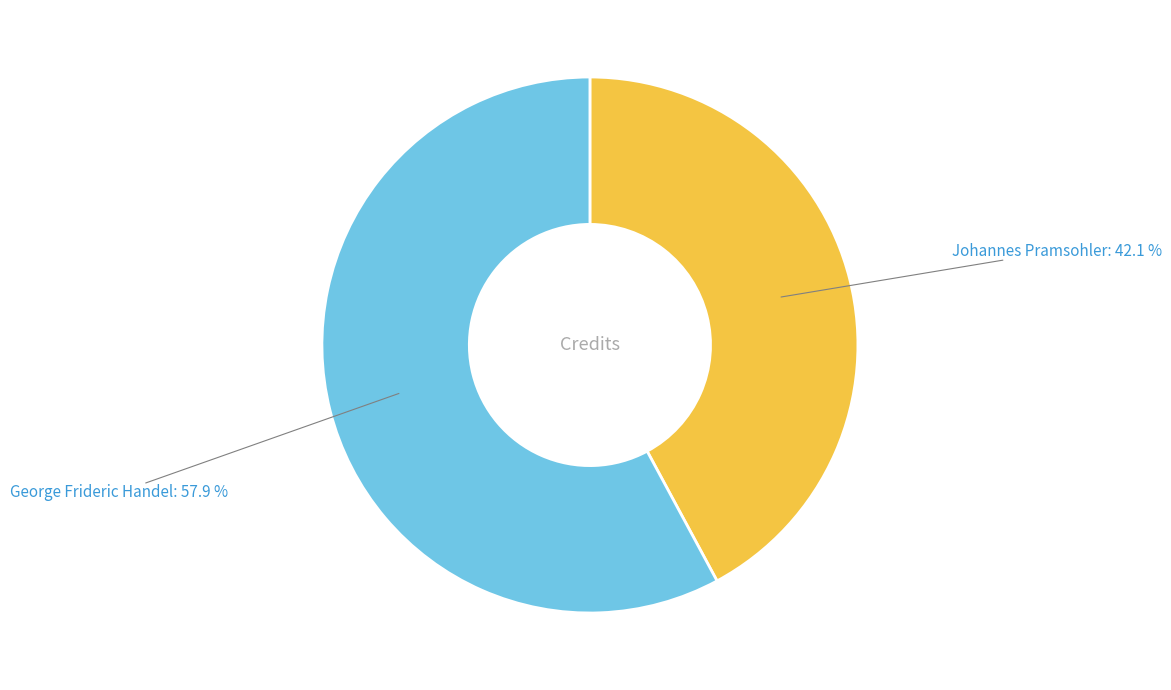

Does George Frideric Handel represent more than half of the total?

Yes